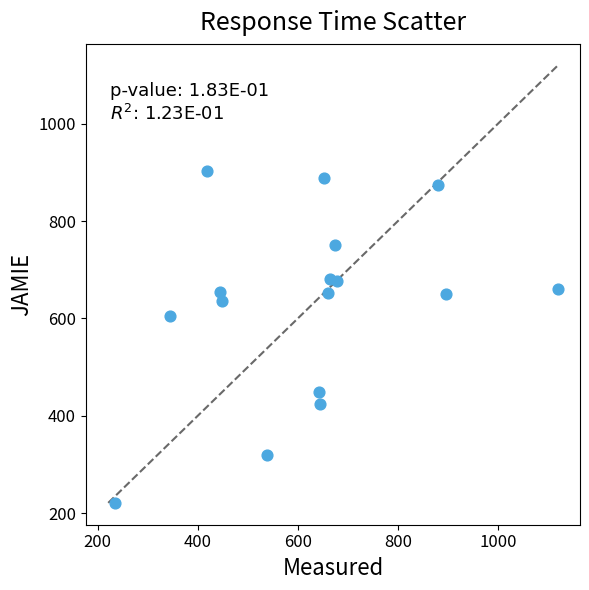

What is the range of Y values (max minus min)?

682